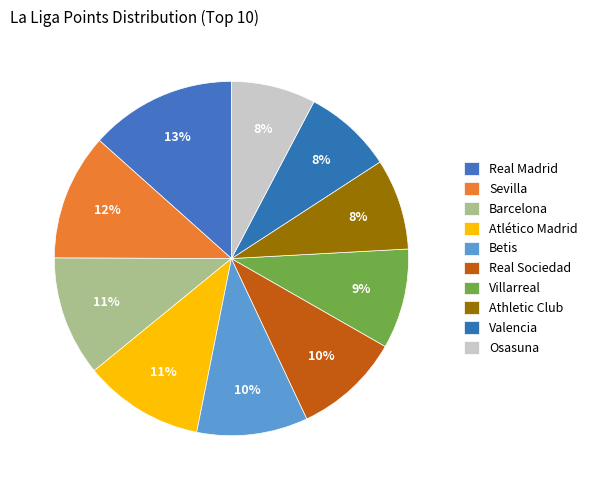

Is there a majority slice in this chart?

No